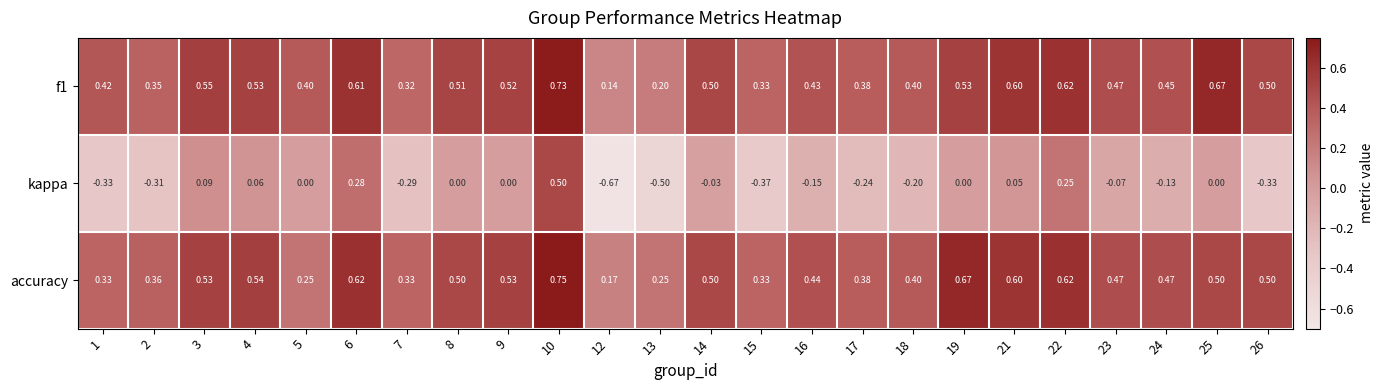

Which series has the widest spread of values?

kappa